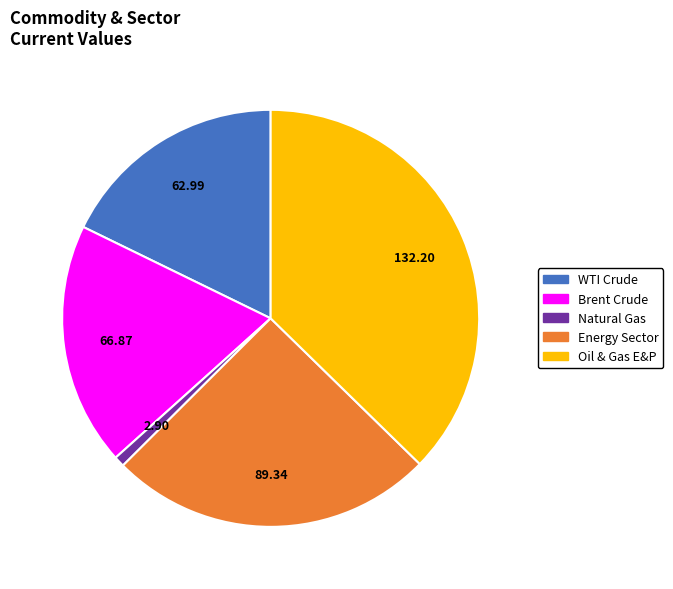

Is the sum of Oil & Gas E&P and Energy Sector greater than half?

Yes